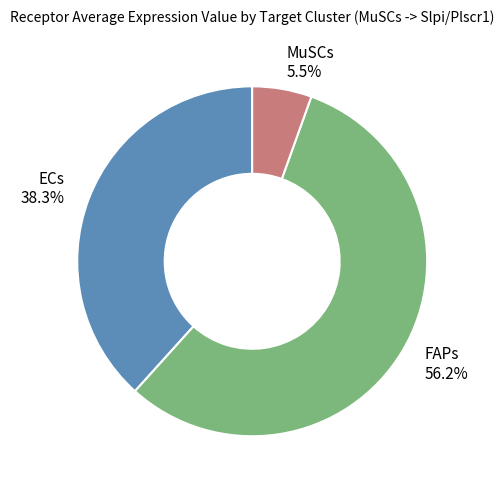

Does any single category account for the majority?

Yes